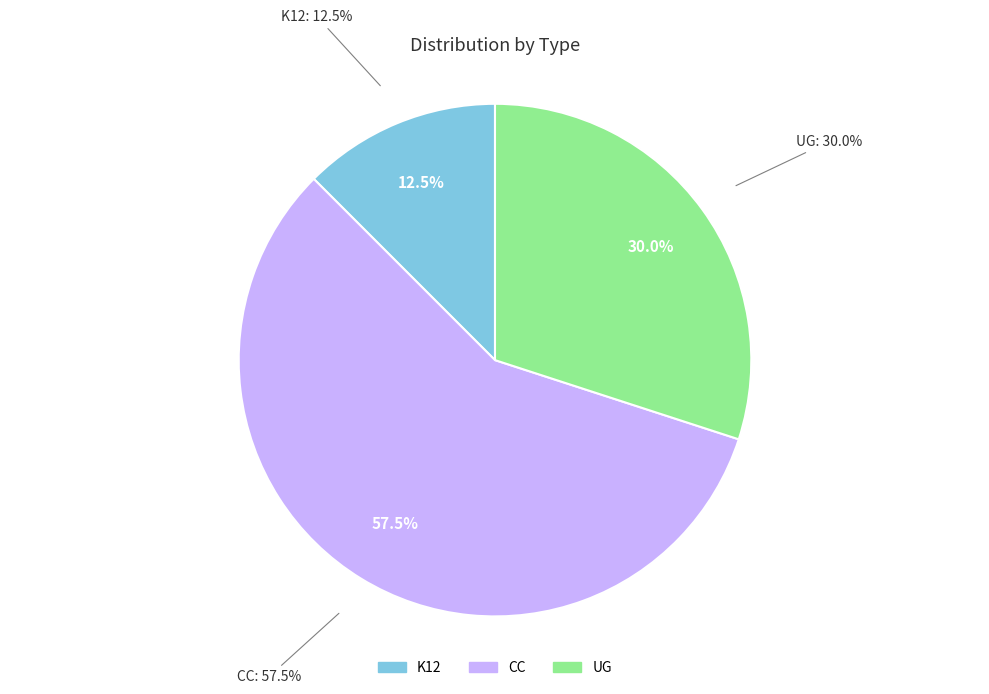

Does UG account for over 50% of the chart?

No